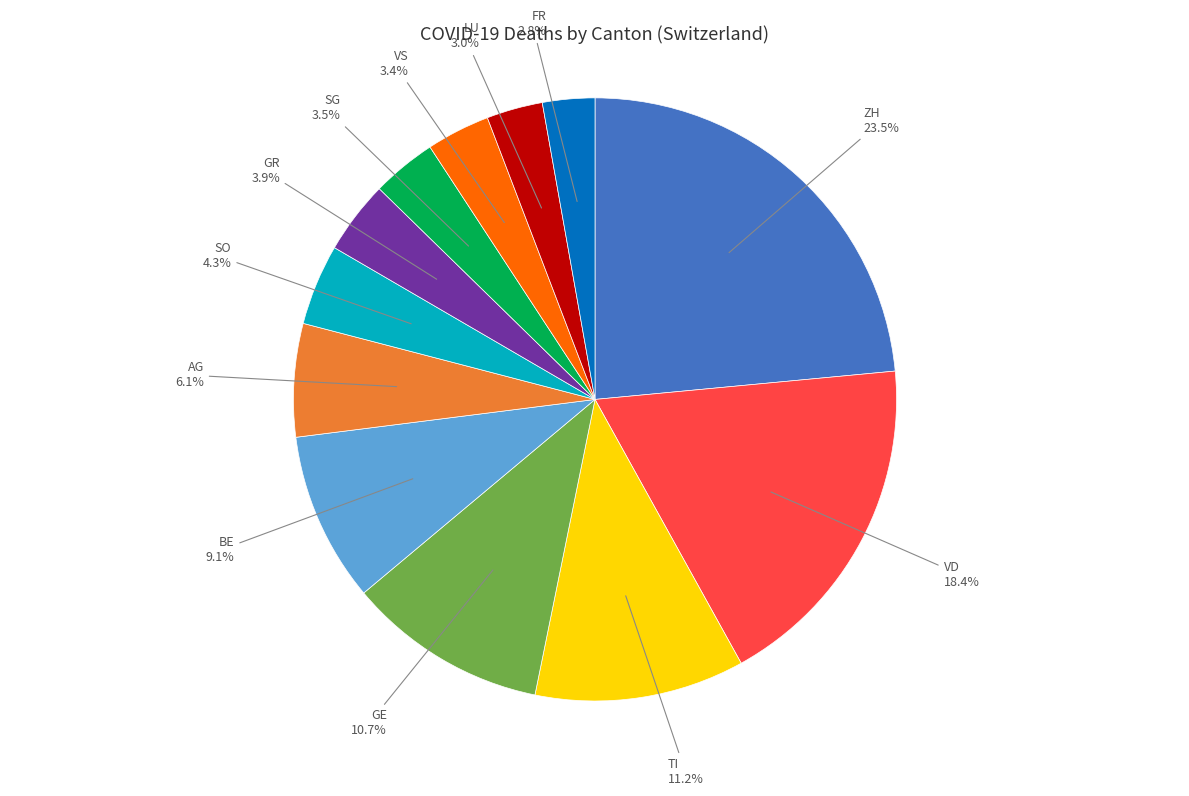

Which category has the biggest portion of the pie?

ZH